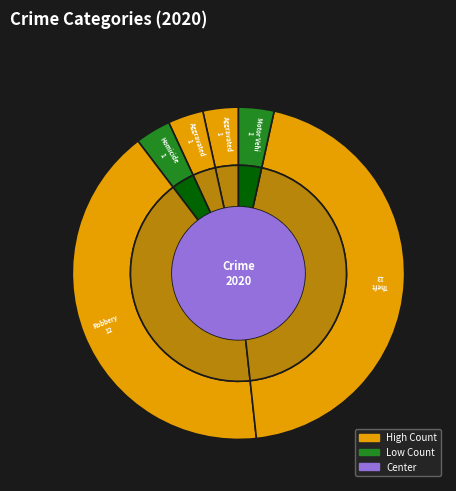

What portion of the pie excludes Theft?

55.2%